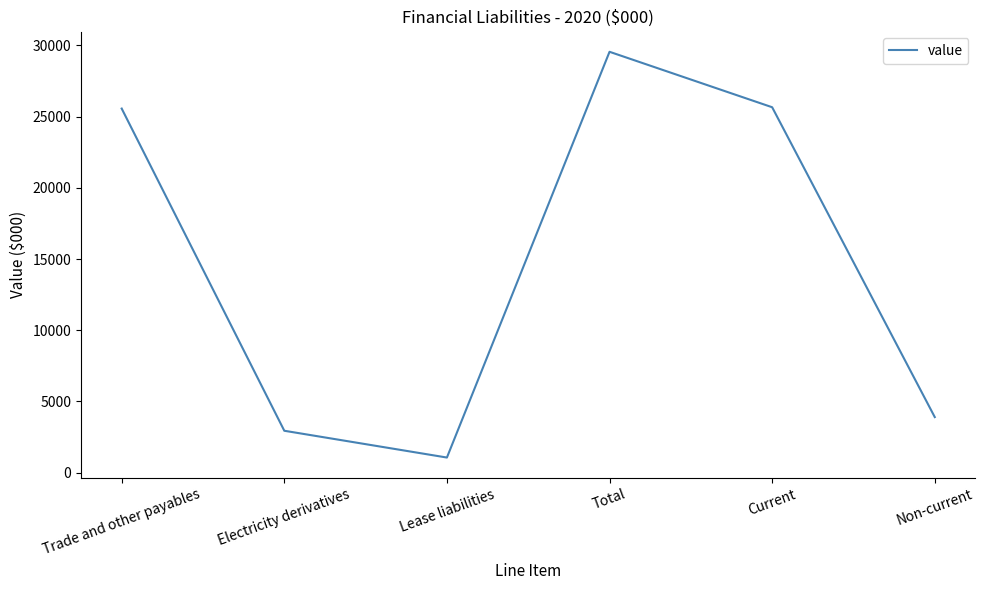

What position from the left is Non-current?

6